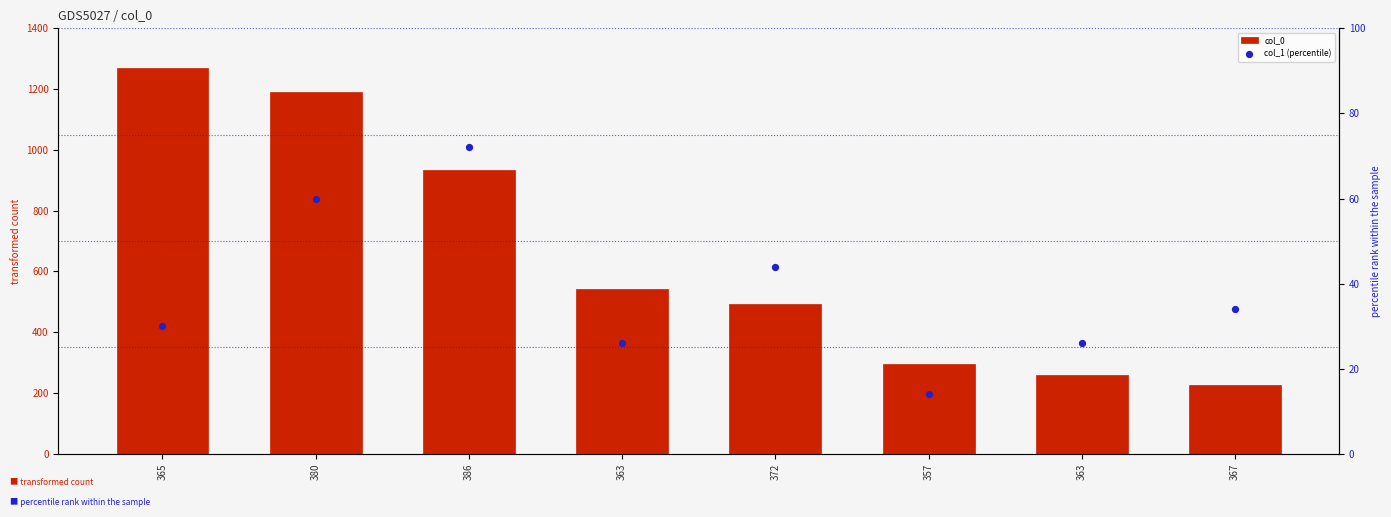

Is the value of col_1 (percentile) at 380 greater than the value of col_0 at 380?

No